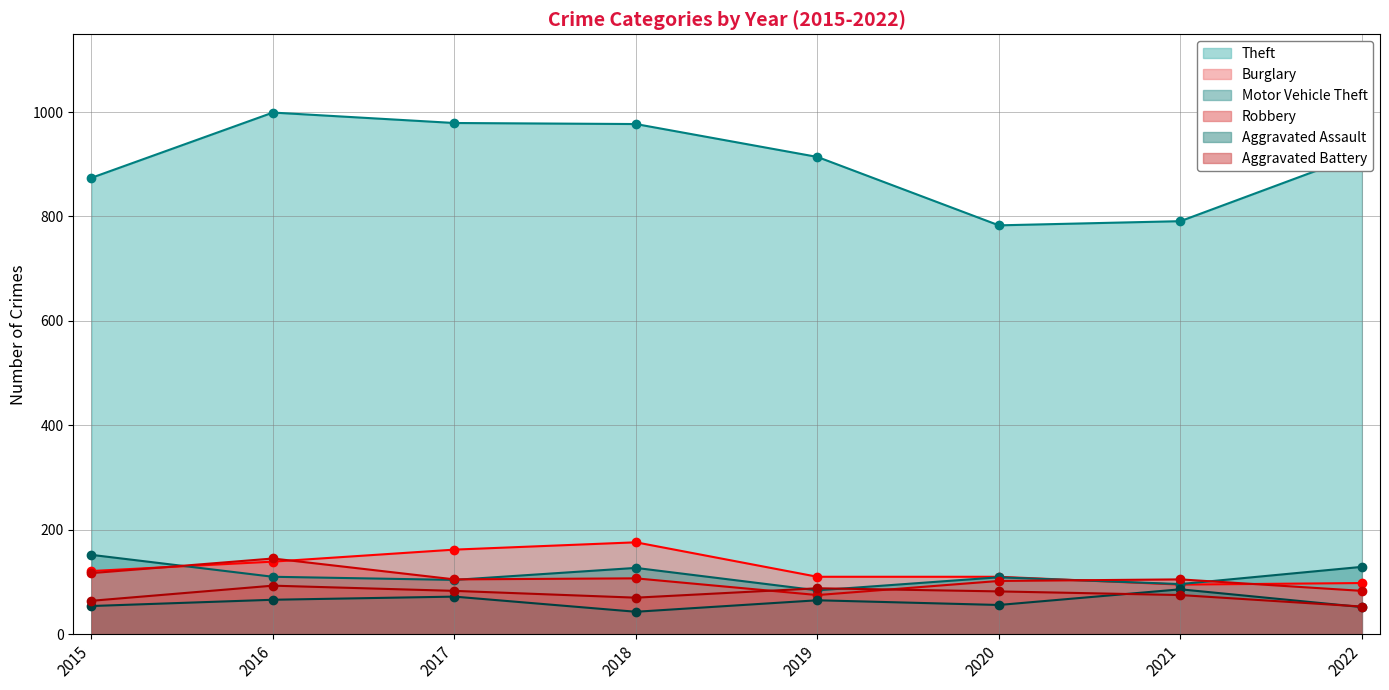

List the labels in order of Aggravated Assault value, smallest first.

2018, 2022, 2015, 2020, 2019, 2016, 2017, 2021